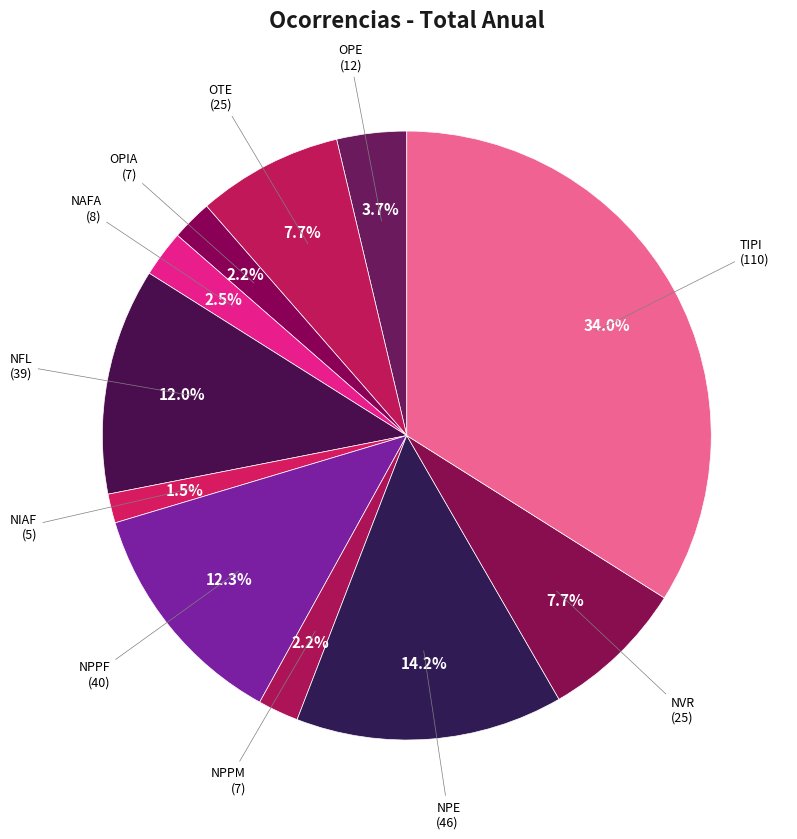

Count the number of slices in the pie.

11